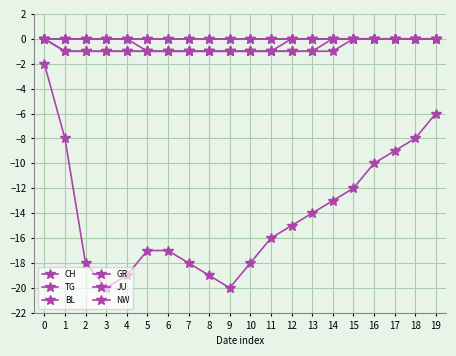

The JU series shows 0 at 17. True or false?

True